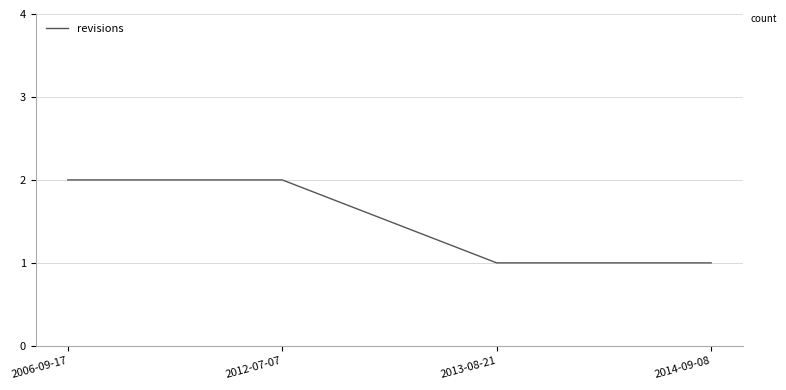

Is it true that the value at 2006-09-17 is 2?

True